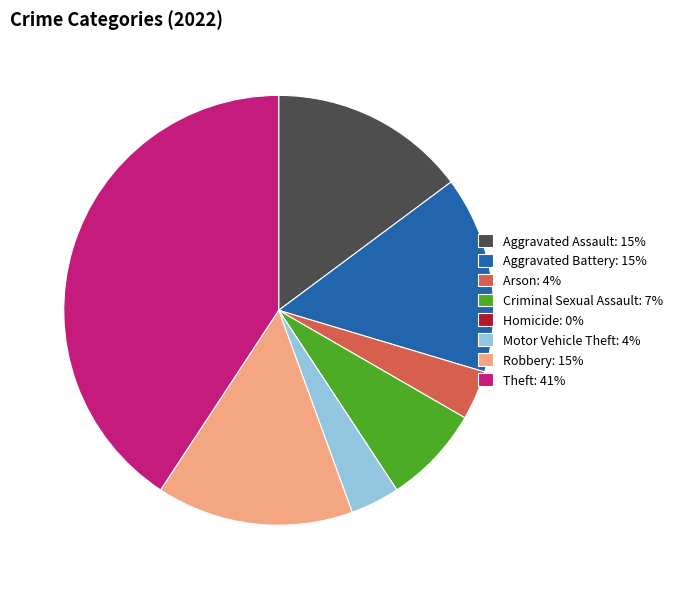

Is there any slice that represents more than half of the pie?

No